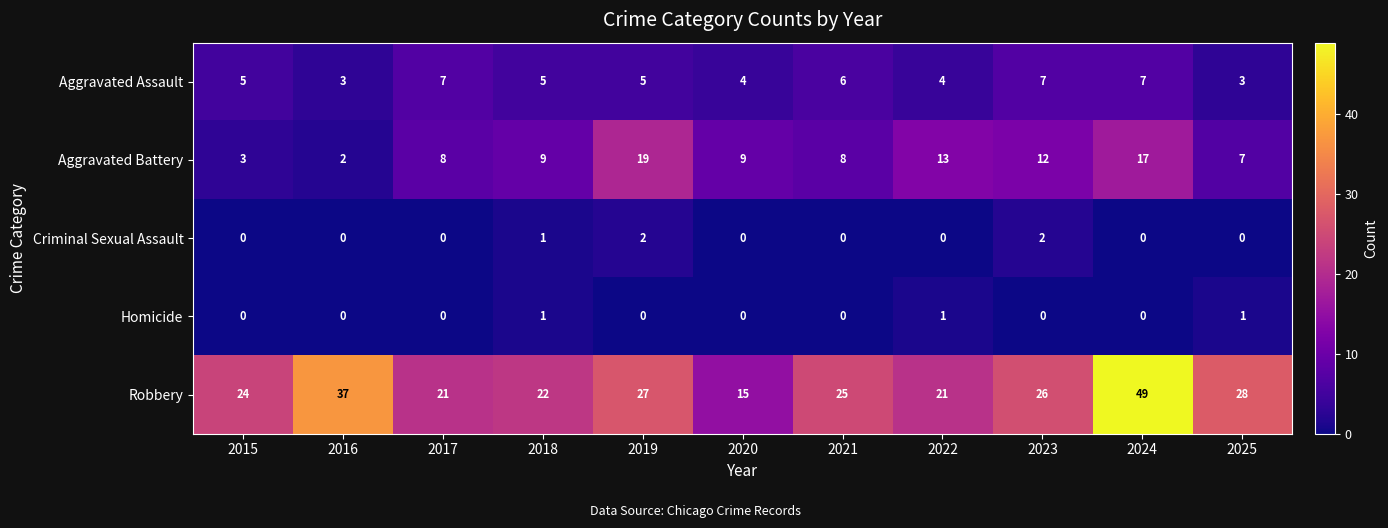

The Robbery series shows 27 at 2019. True or false?

True